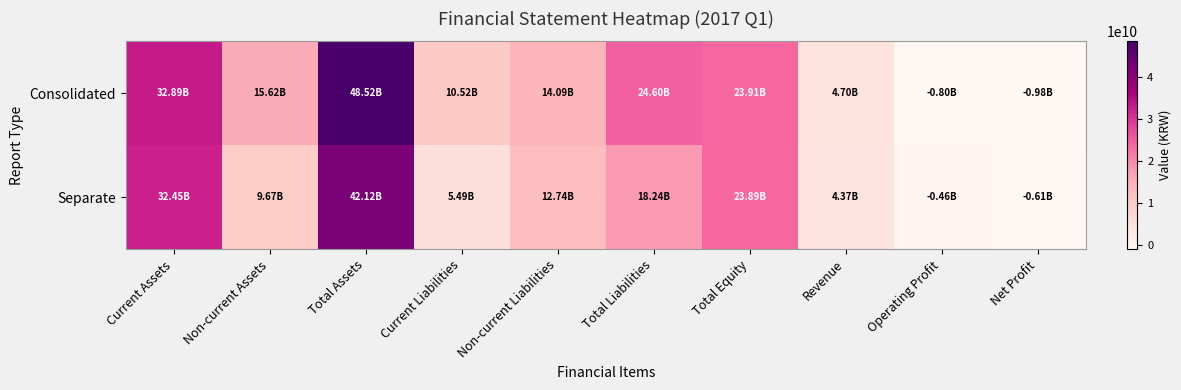

Which series has the largest range (max minus min)?

Consolidated